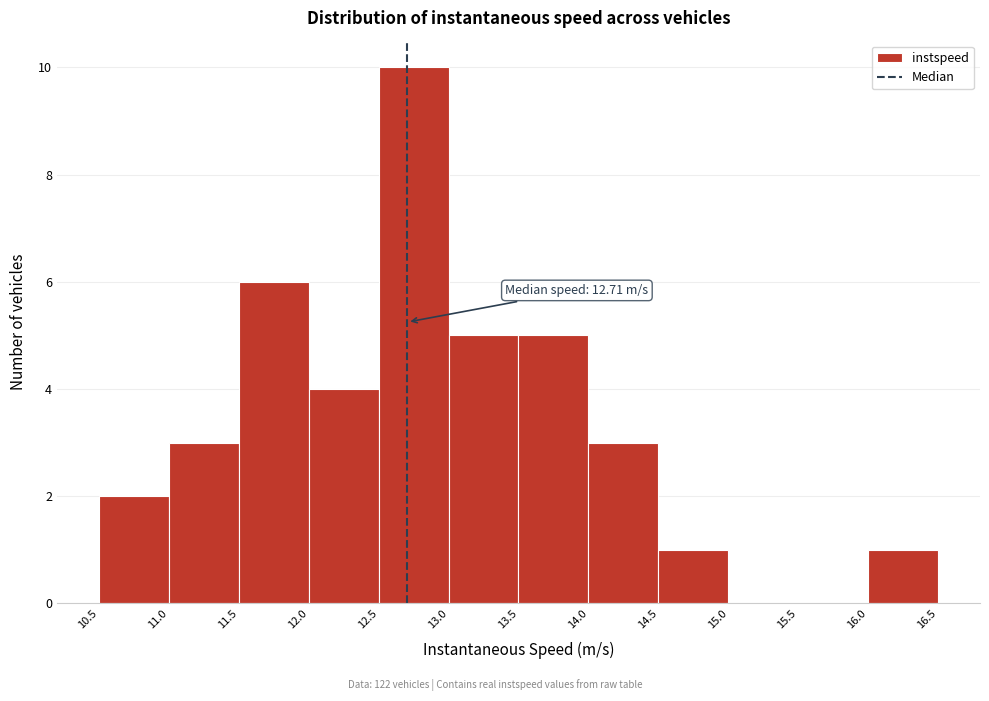

Which range on the x-axis has the tallest bar?

12.5 to 13.0